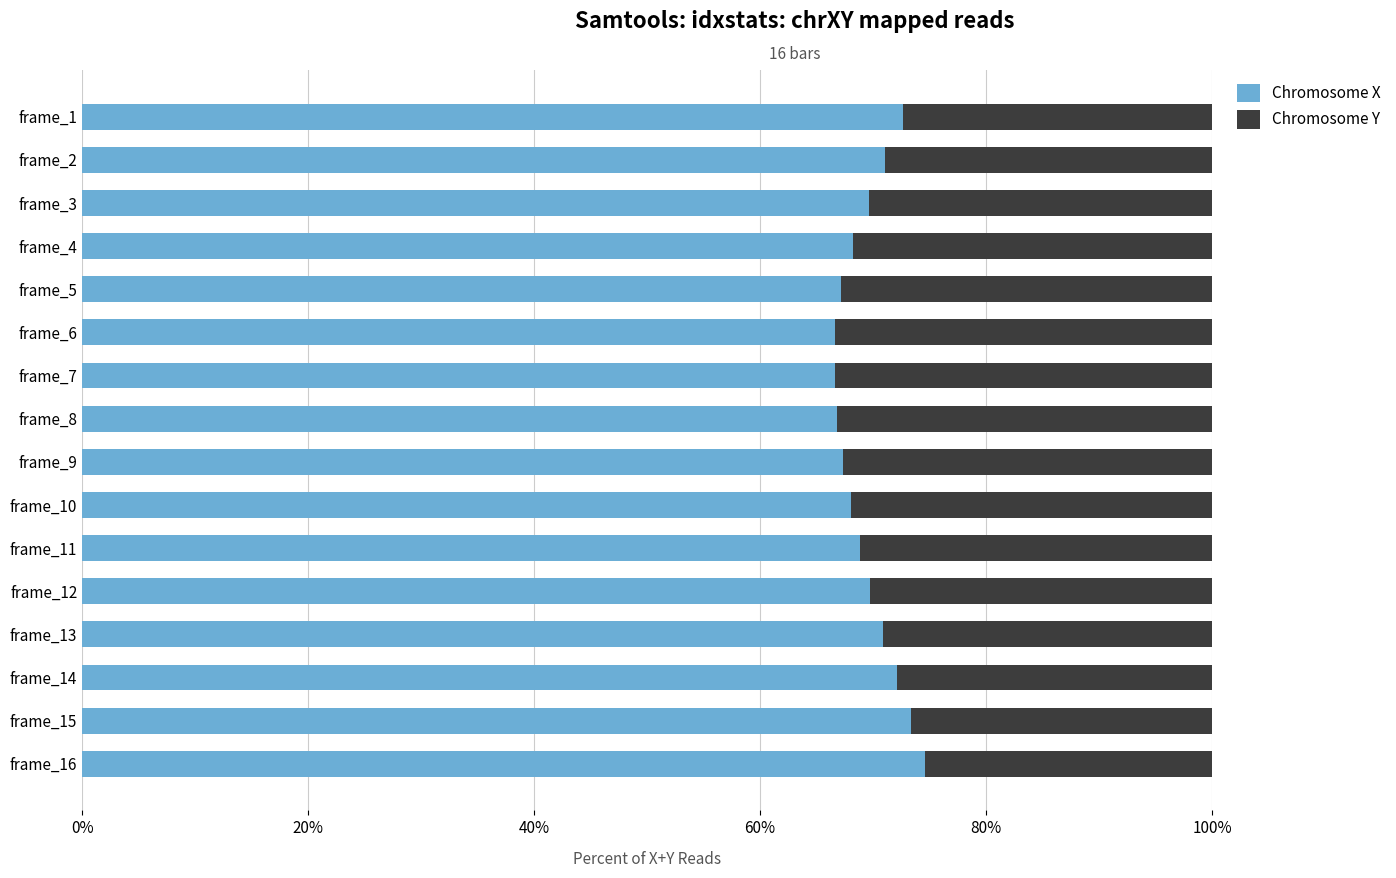

What is the value of the Chromosome Y bar at the 4th from the left?

0.3